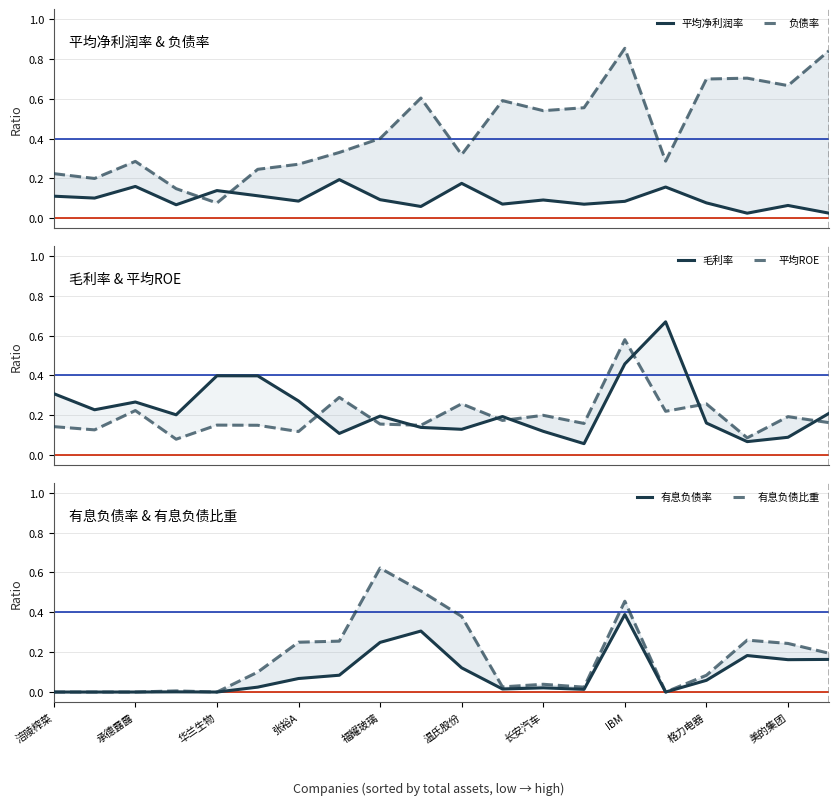

True or false: 平均净利润率 and 负债率 cross at least once.

True